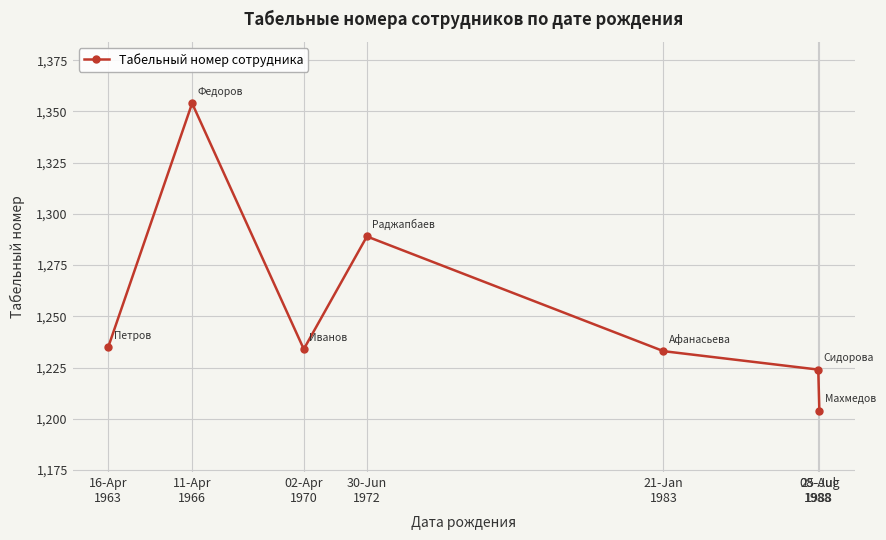

True or false: the data shows 2110 at 21-Jan
1983.

False